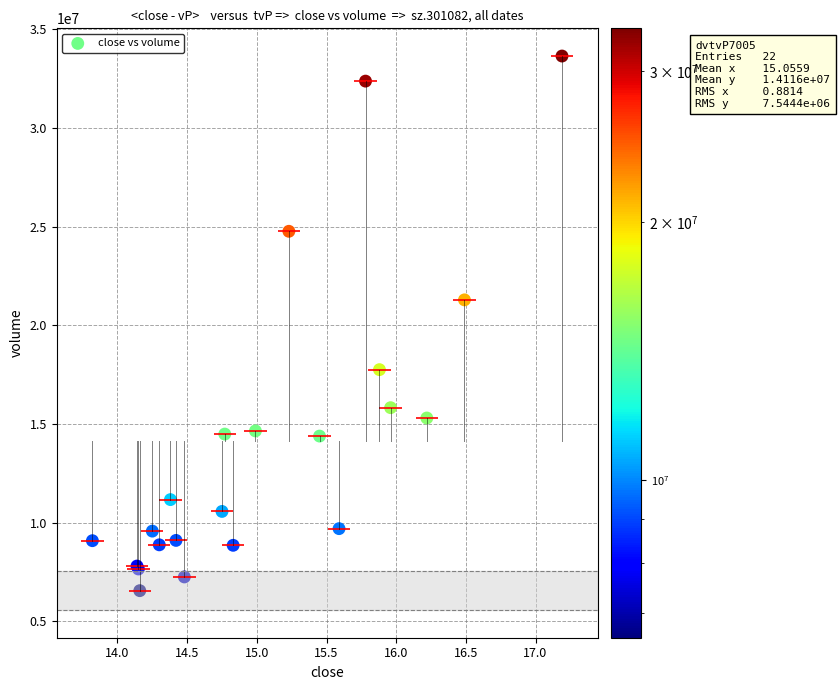

What Y value in the scatter plot is closest to 20097906?

21288540